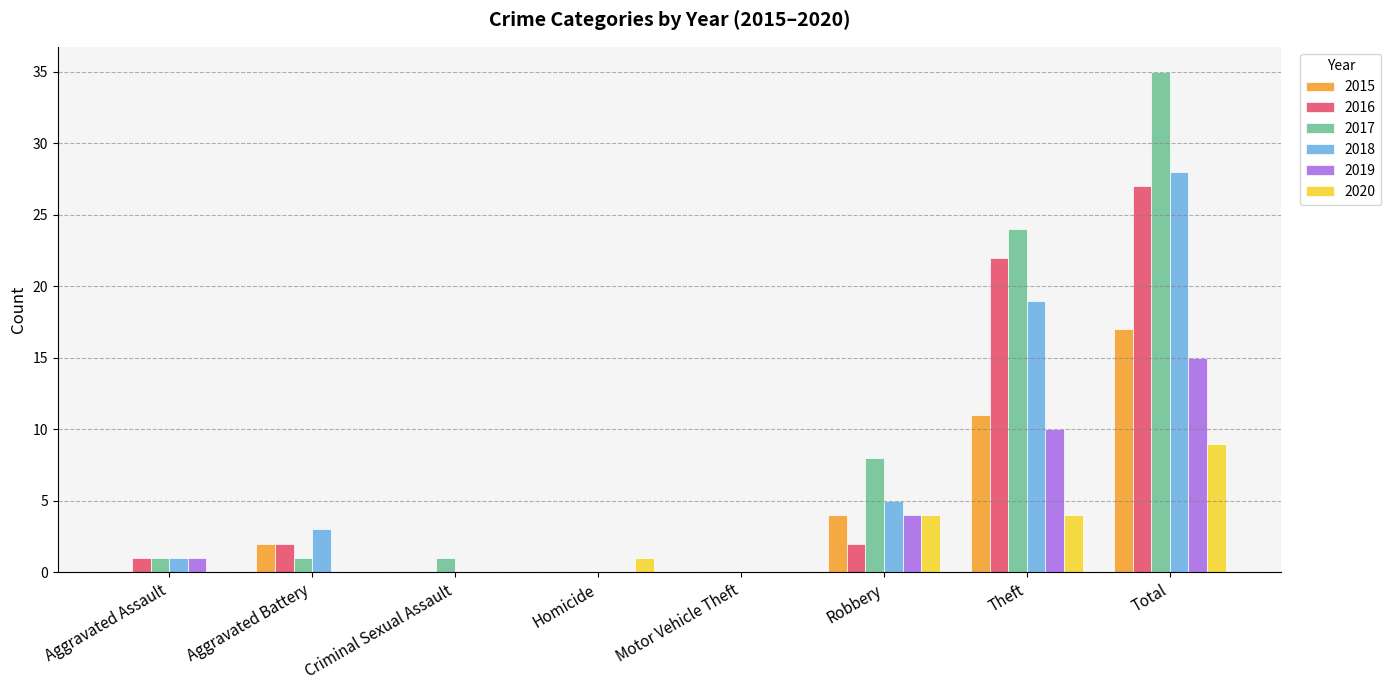

What is the sum of the 2018 values at Theft and Aggravated Battery?

22